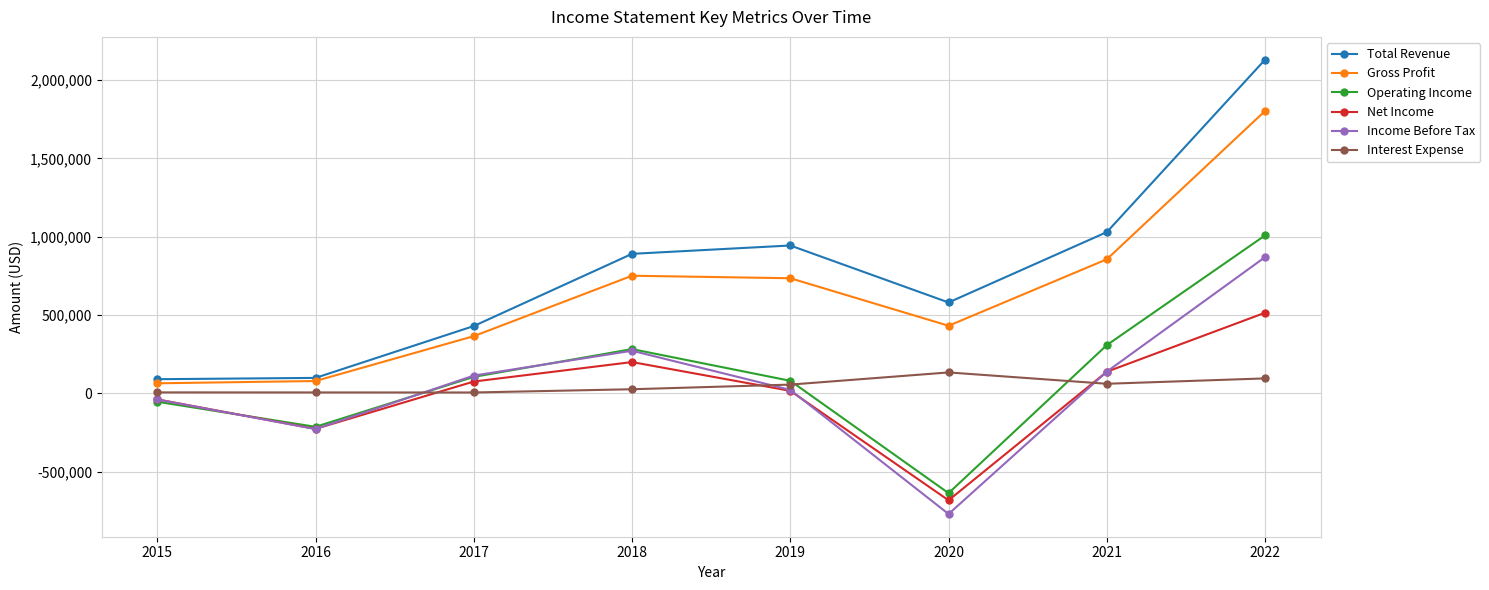

Does the chart display data point markers on the line(s)?

Yes